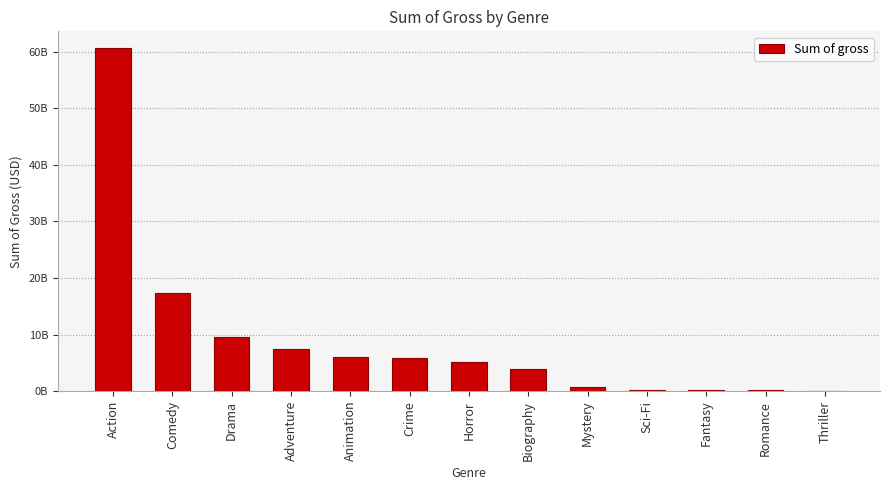

Does the chart contain stacked bars?

No